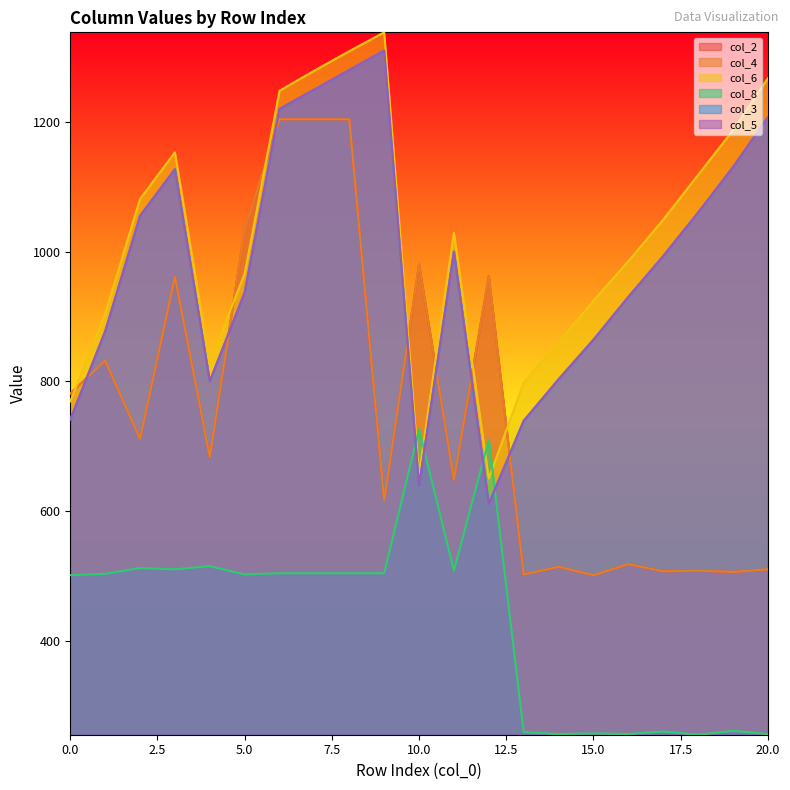

What is the difference between the highest and lowest values at 9?

834